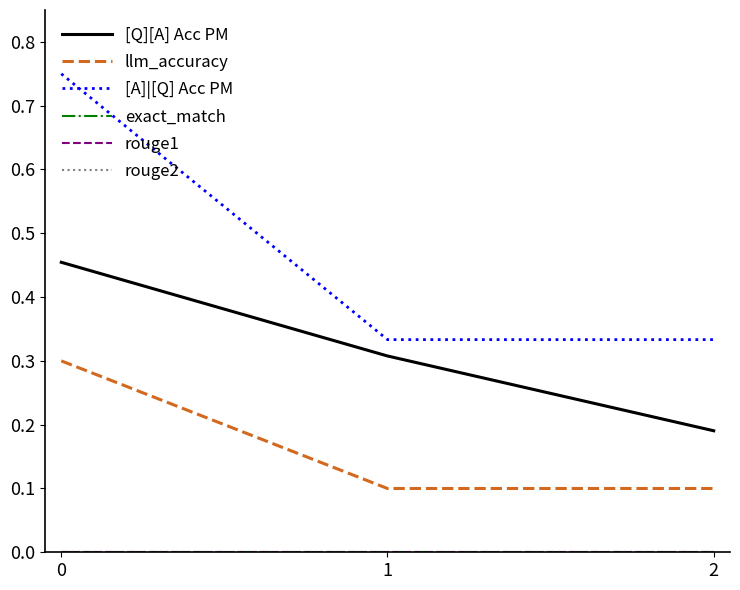

Is this an area chart (filled region under the line)?

No